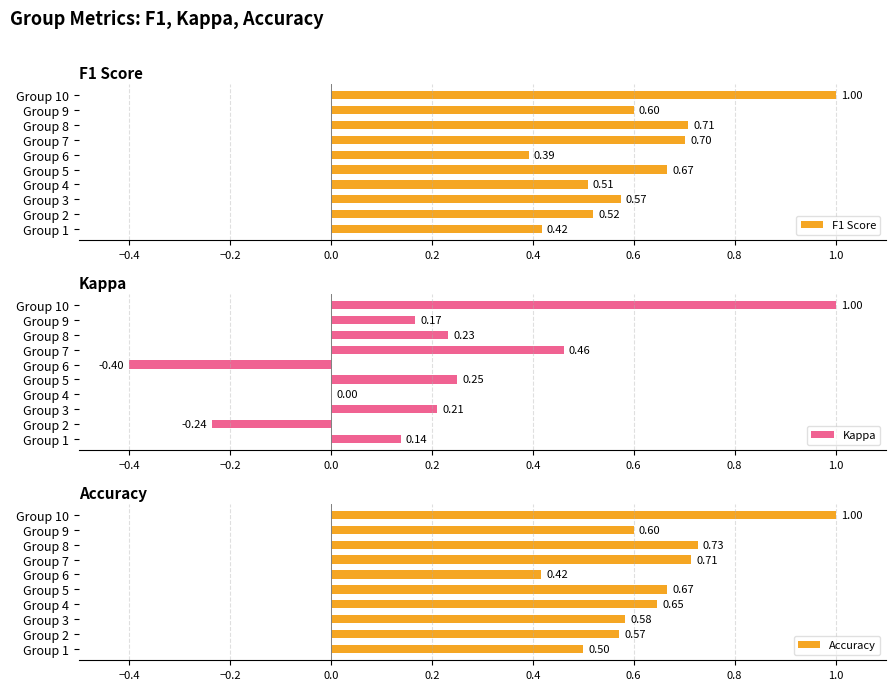

How many bars are there in total?

30